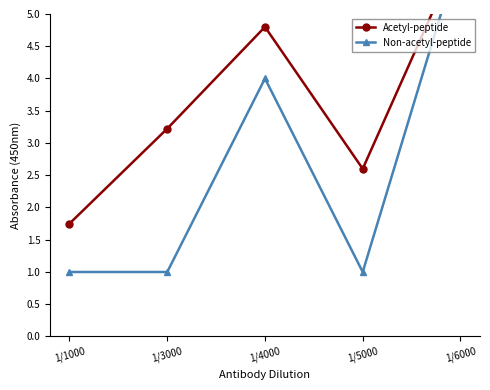

Which category has the highest value in the Non-acetyl-peptide series?

1/6000